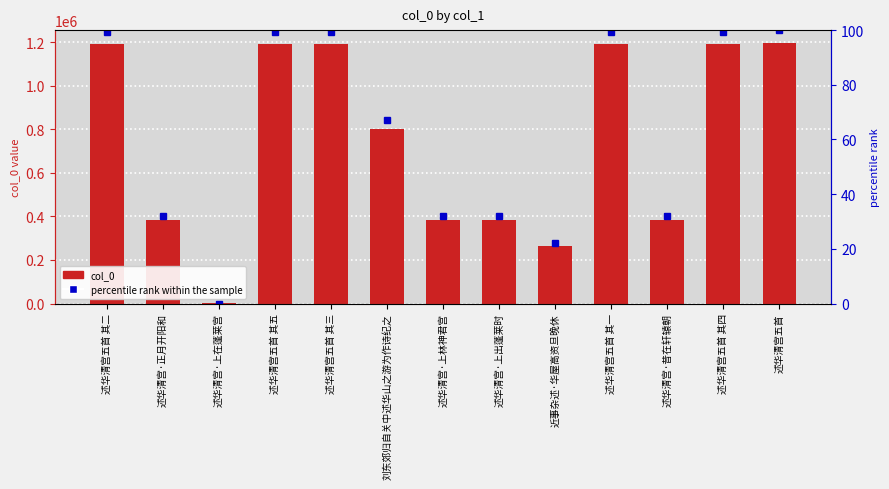

How many groups of bars are there?

13